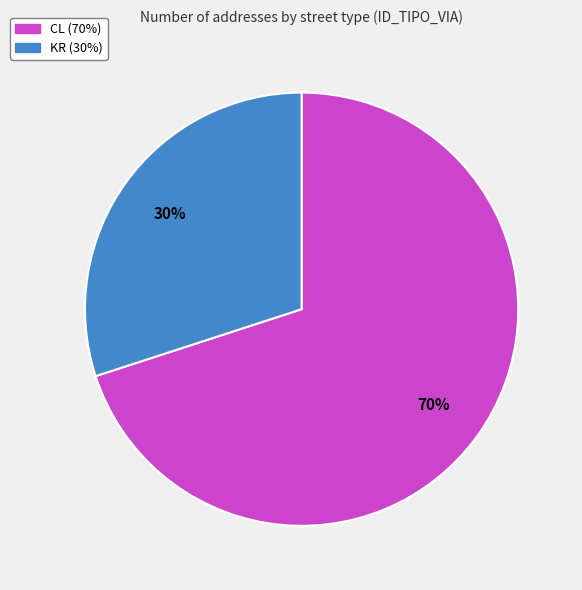

To the nearest percent, what is the average slice percentage?

50%